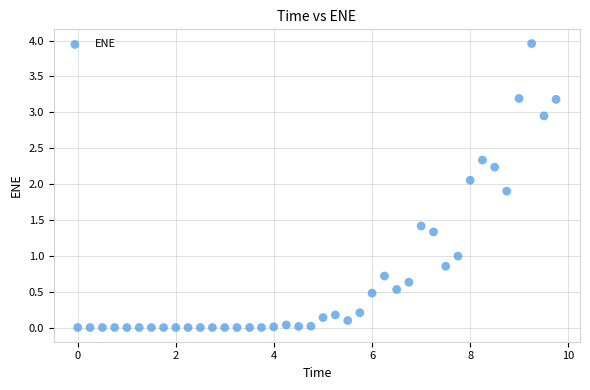

What is the range of Y values (max minus min)?

4.0